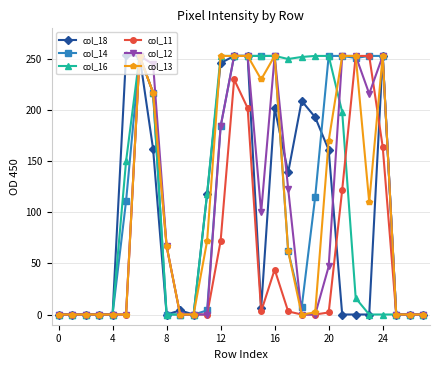

Which series has the largest range (max minus min)?

col_18